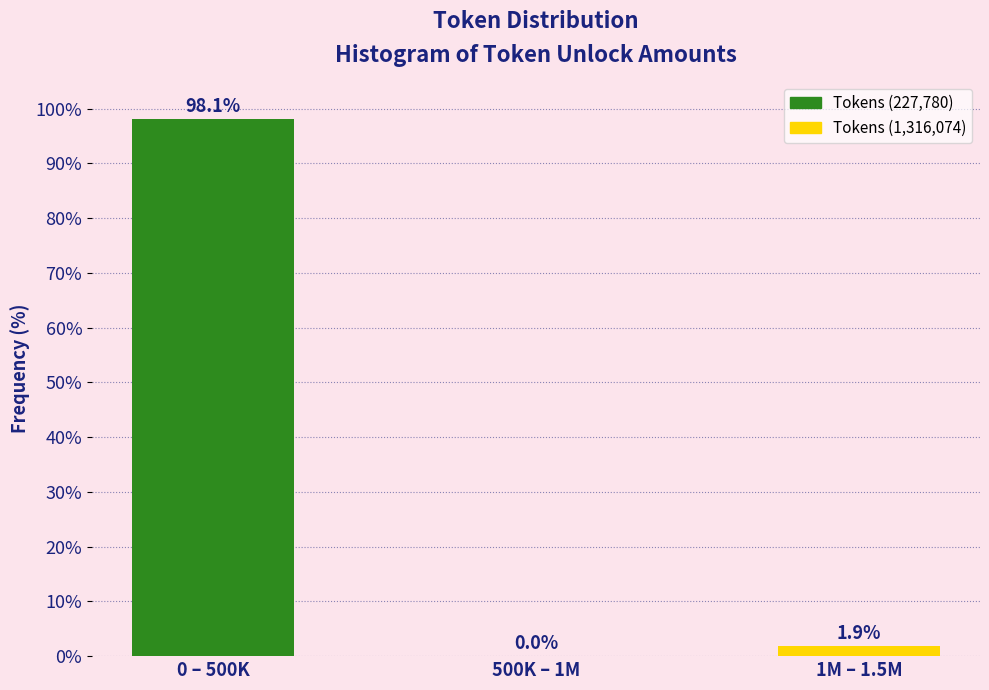

Reading left to right, what are all the values shown in this chart?

0 – 500K=98.1	500K – 1M=0.0	1M – 1.5M=1.9